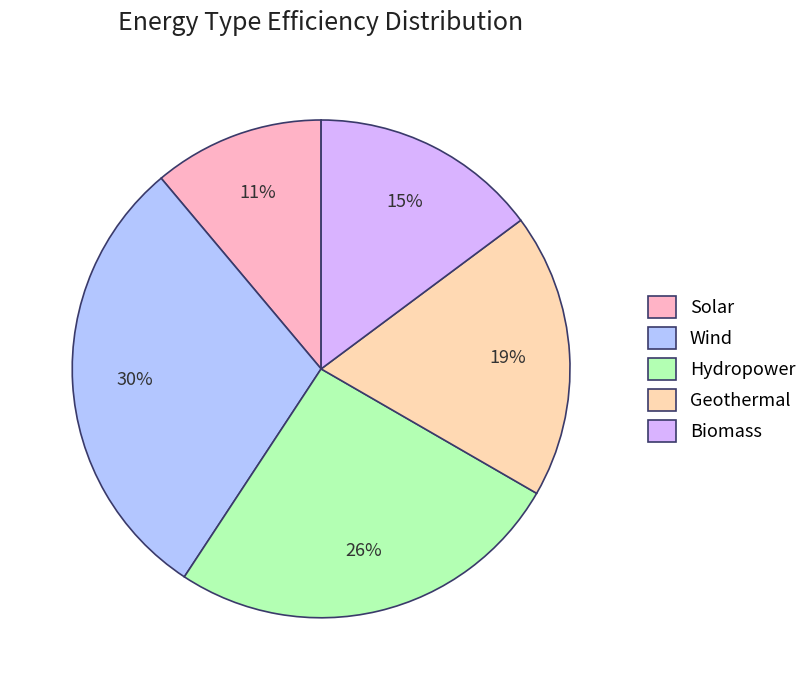

What percentage is the Geothermal slice, to the nearest percent?

19%